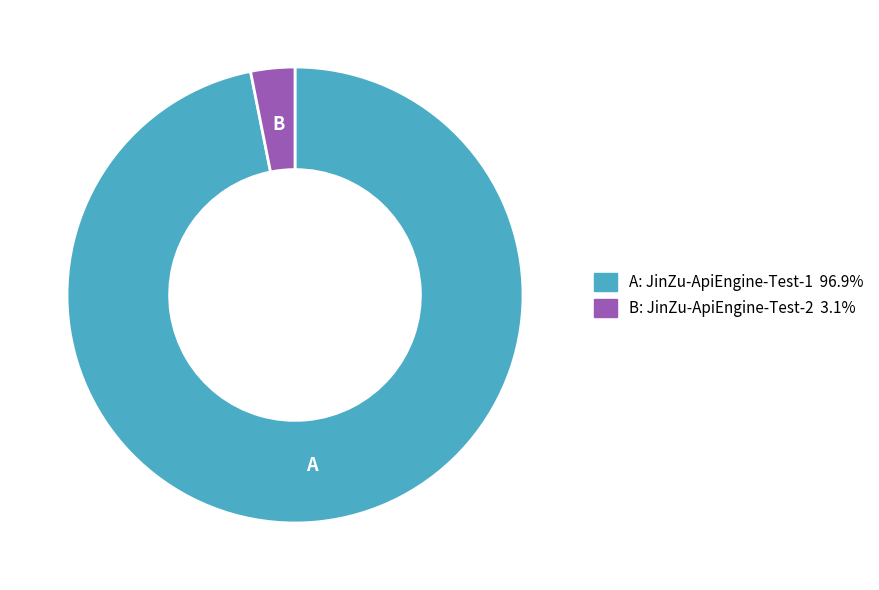

Does any single category account for the majority?

Yes